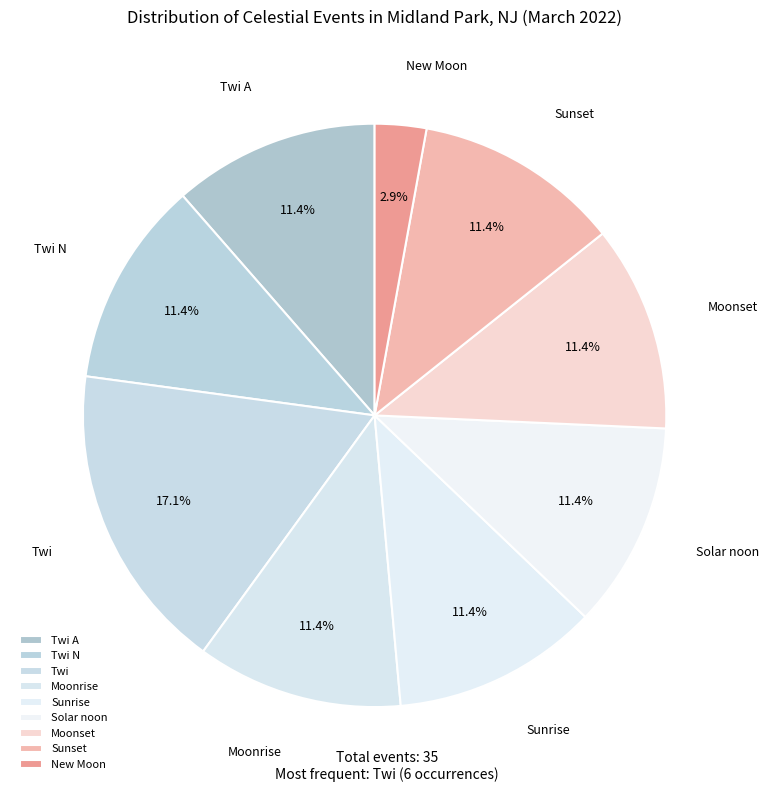

Approximately how many times larger is the value at Moonrise compared to Solar noon?

1.0